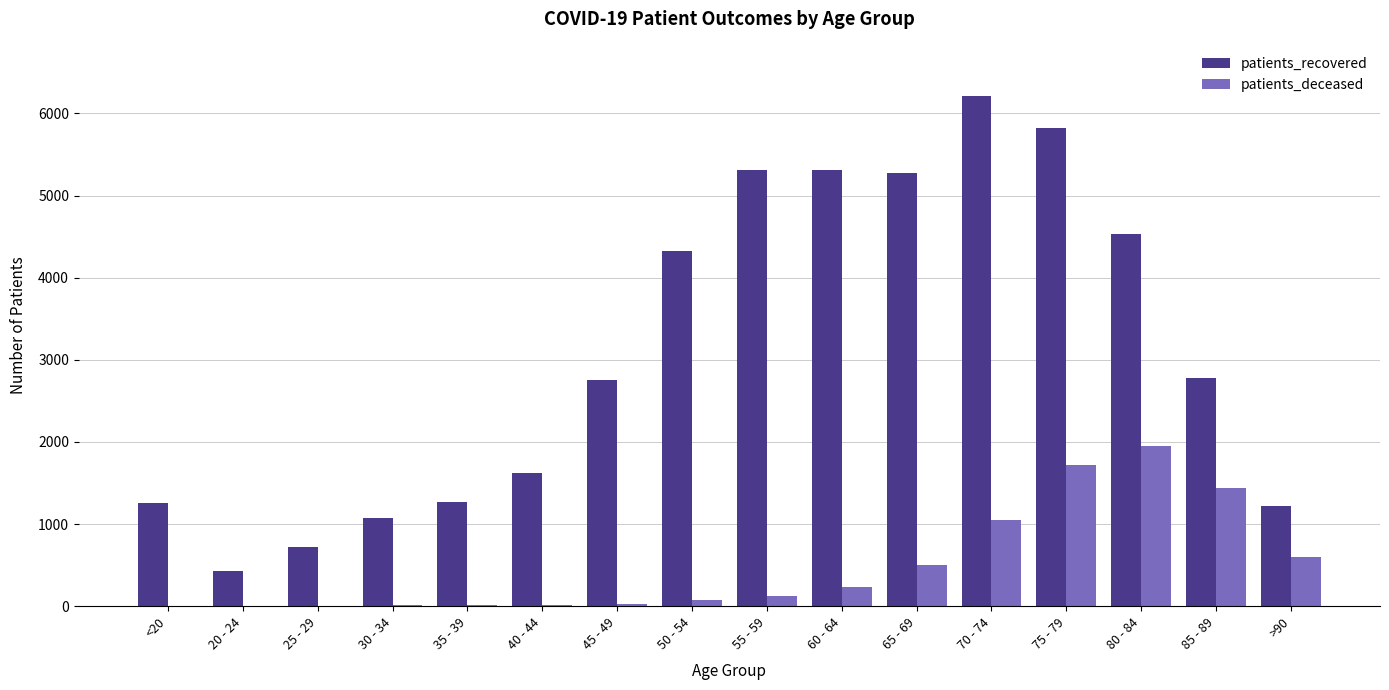

The value of patients_deceased at >90 is 179. True or false?

False